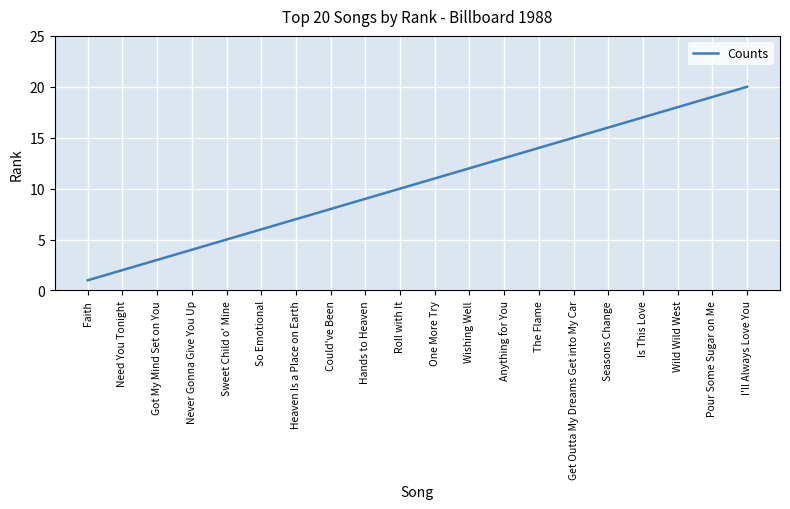

Count the number of data series in this chart.

1